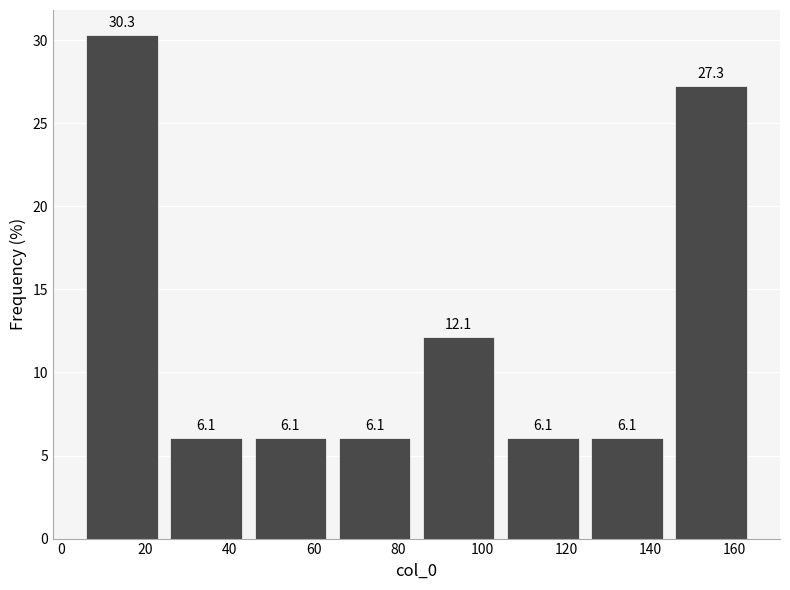

Reading left to right, transcribe this chart: for each bar, give the range it covers on the x-axis and its height. The bar edges are not printed on the chart, so give them approximately, as read against the axis.

4 to 24: 30.3
24 to 44: 6.1
44 to 64: 6.1
64 to 84: 6.1
84 to 104: 12.1
104 to 124: 6.1
124 to 144: 6.1
144 to 164: 27.3